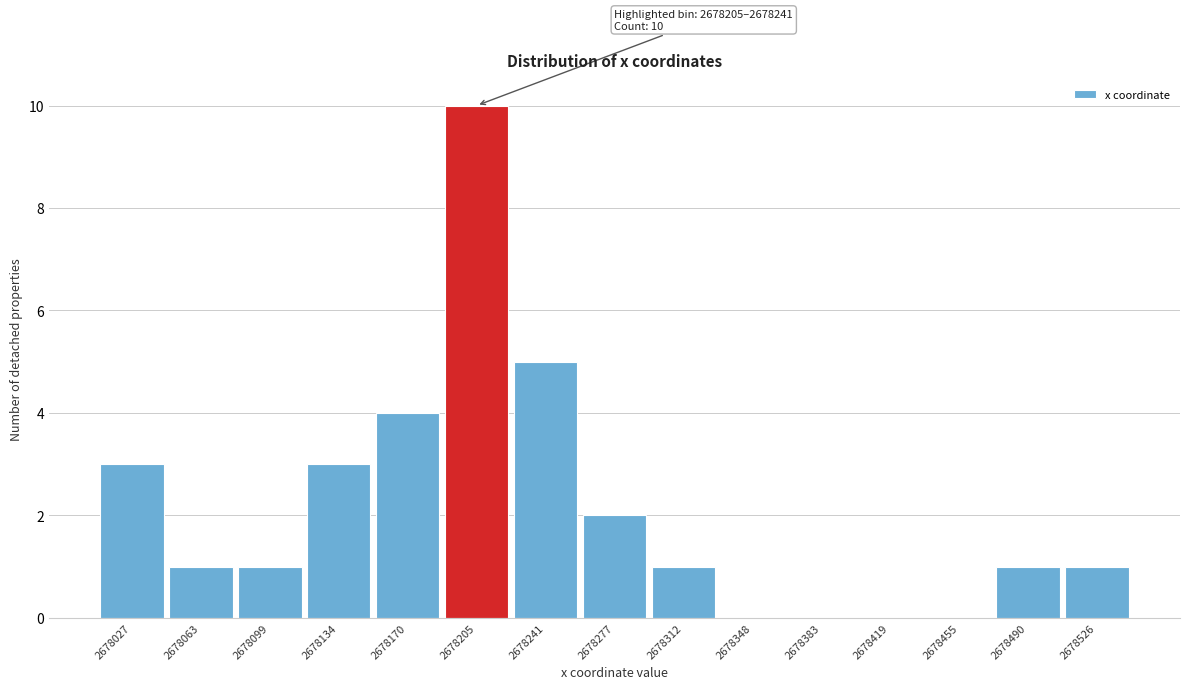

Reading right to left, transcribe all the data shown in this chart.

2678526=1	2678490=1	2678455=0	2678419=0	2678383=0	2678348=0	2678312=1	2678277=2	2678241=5	2678205=10	2678170=4	2678134=3	2678099=1	2678063=1	2678027=3